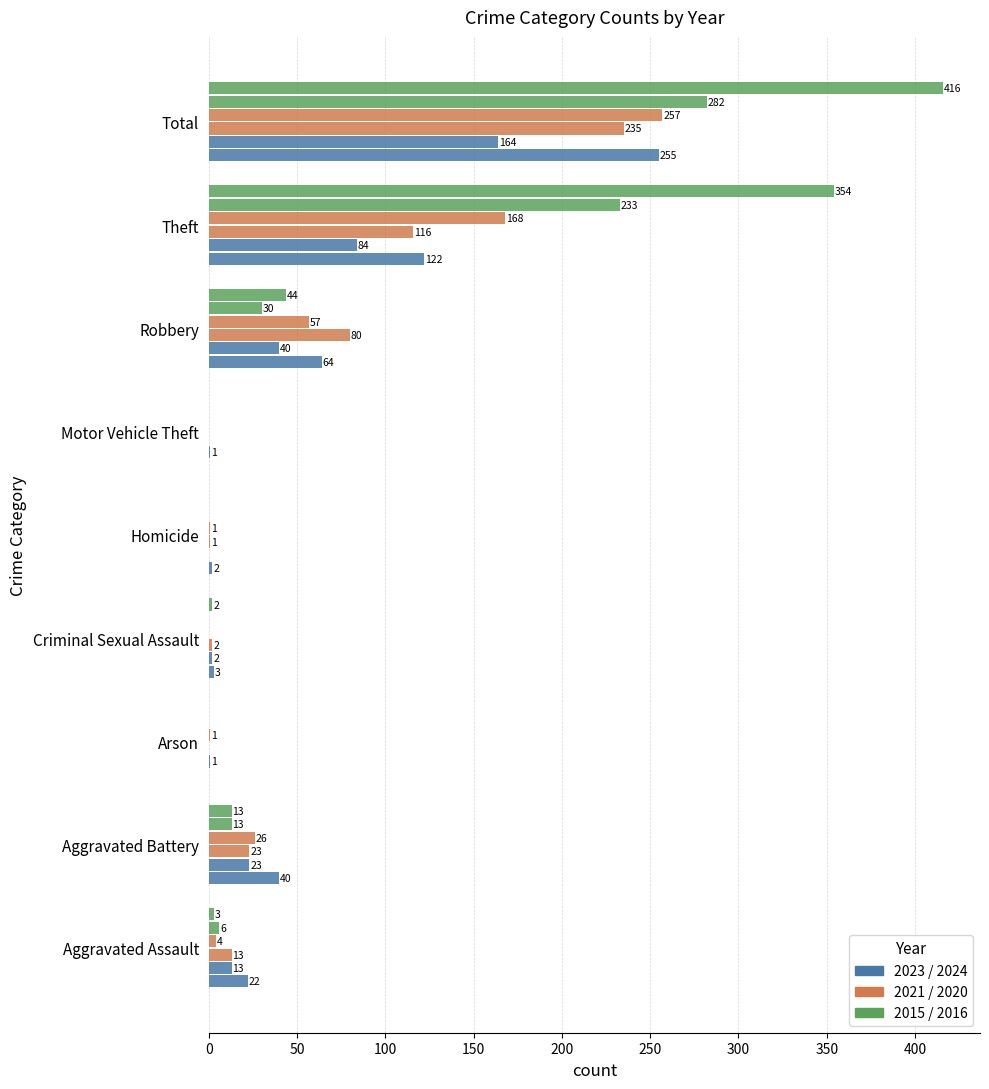

How many series are shown in this chart?

6